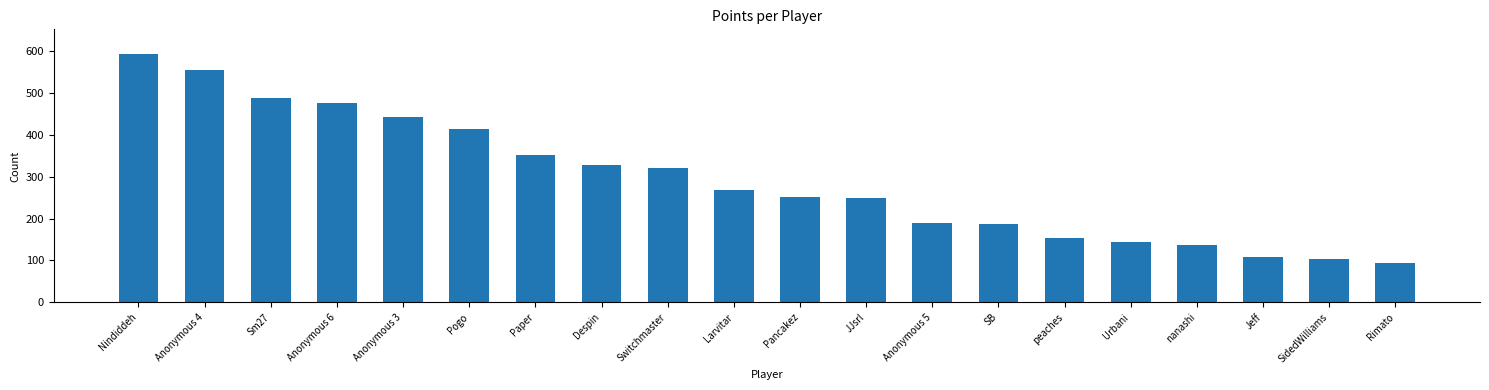

What is the ratio of the value at Paper to the value at Anonymous 6?

0.7